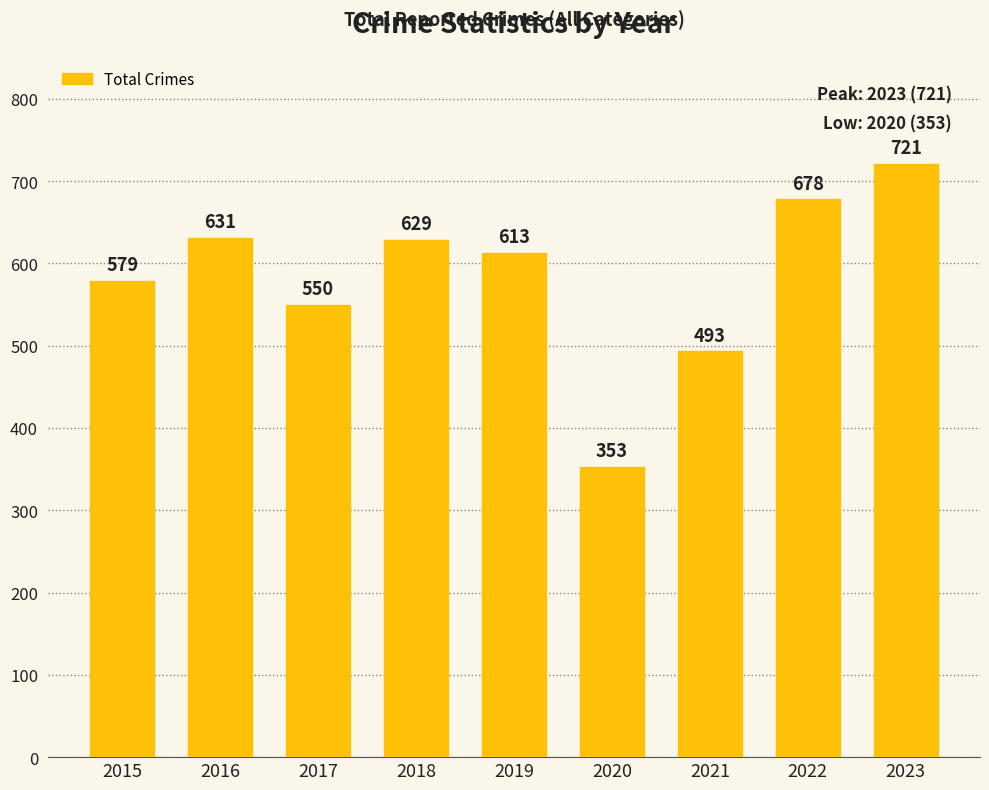

True or false: the data shows 185 at 2017.

False